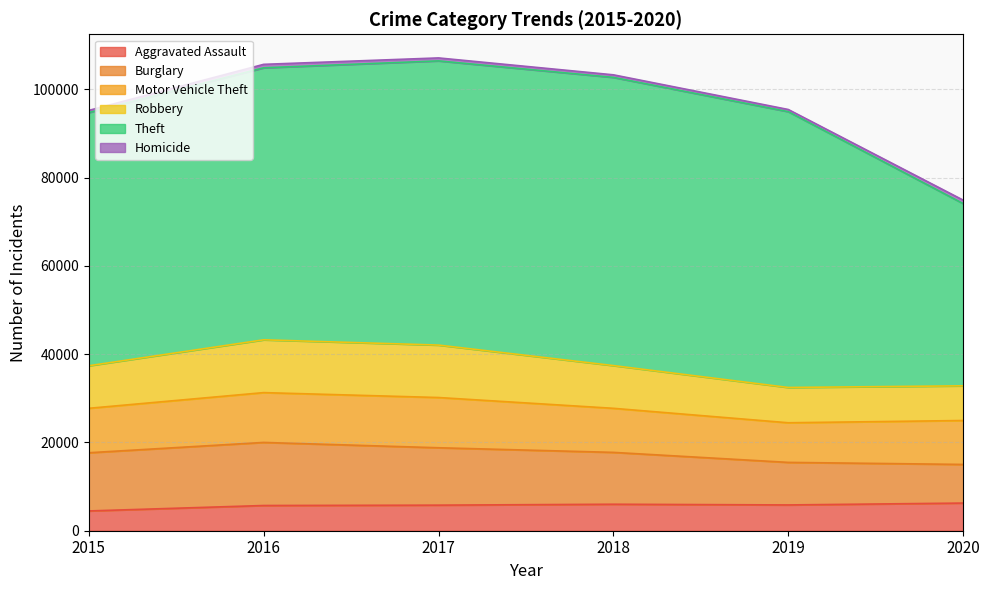

What is the approximate value of Homicide at 2018?

589